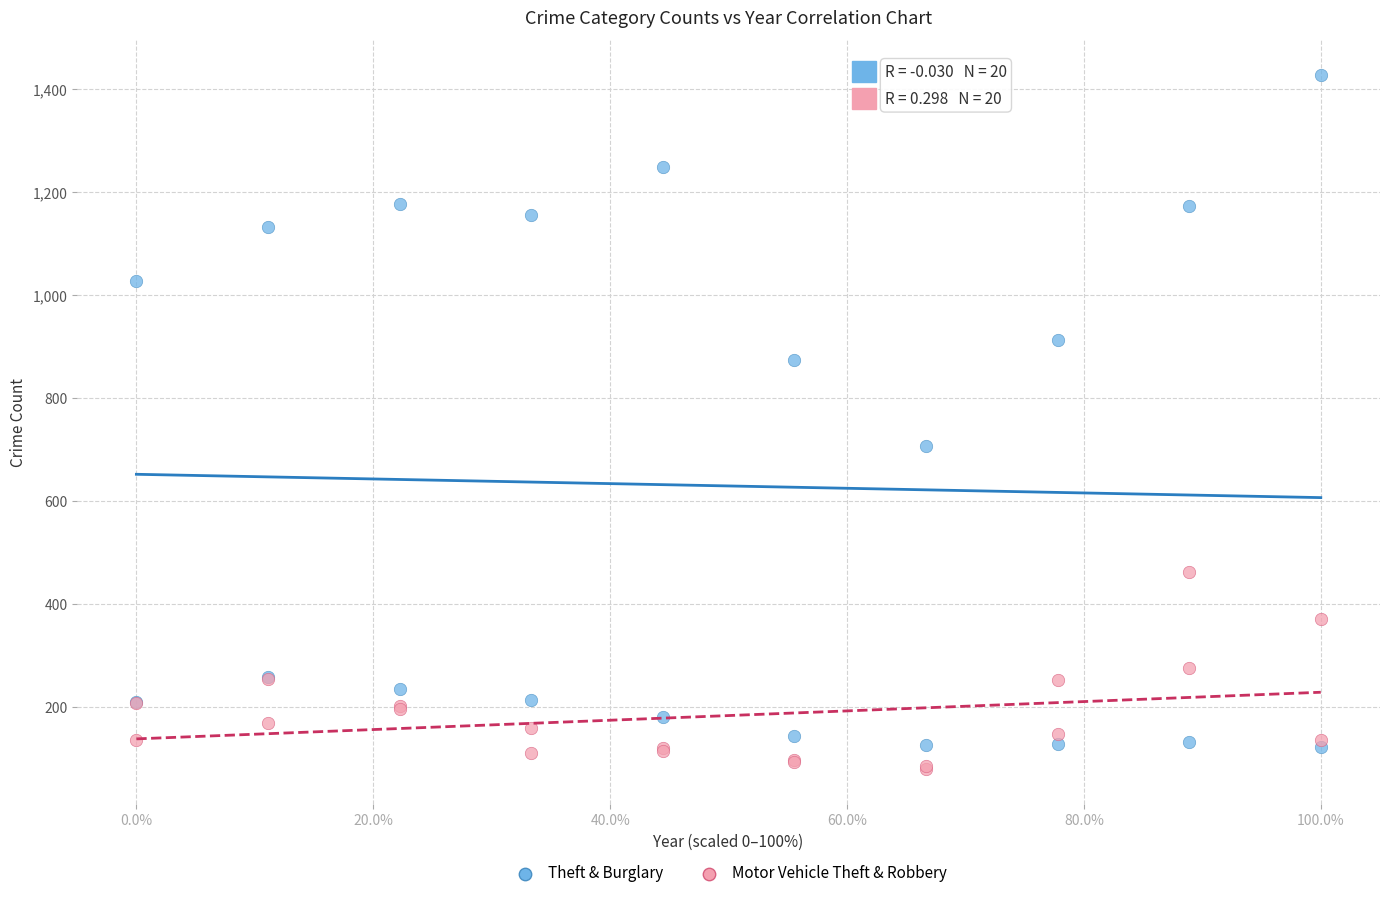

In the Theft & Burglary series, what Y value is closest to 775?

708